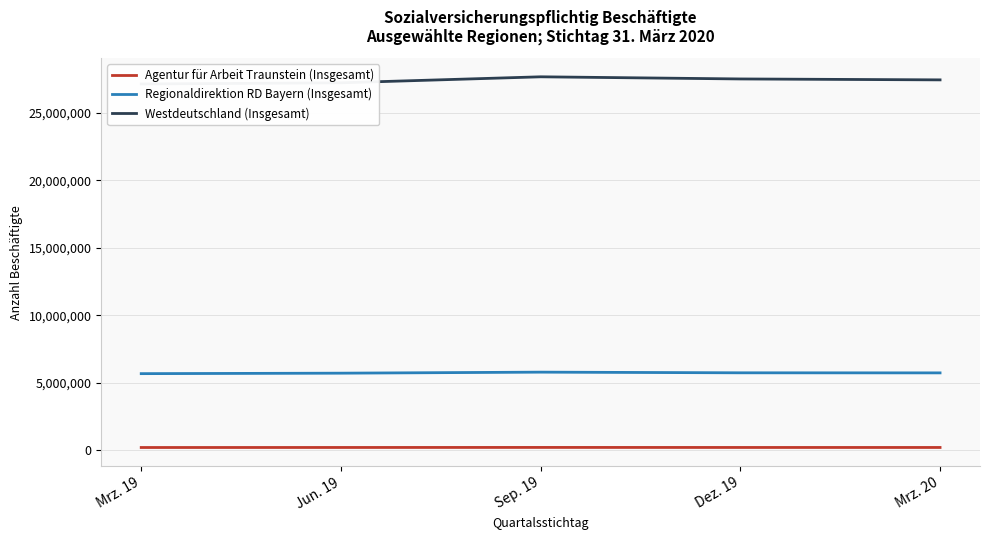

True or false: Westdeutschland (Insgesamt) and Agentur für Arbeit Traunstein (Insgesamt) cross at least once.

False